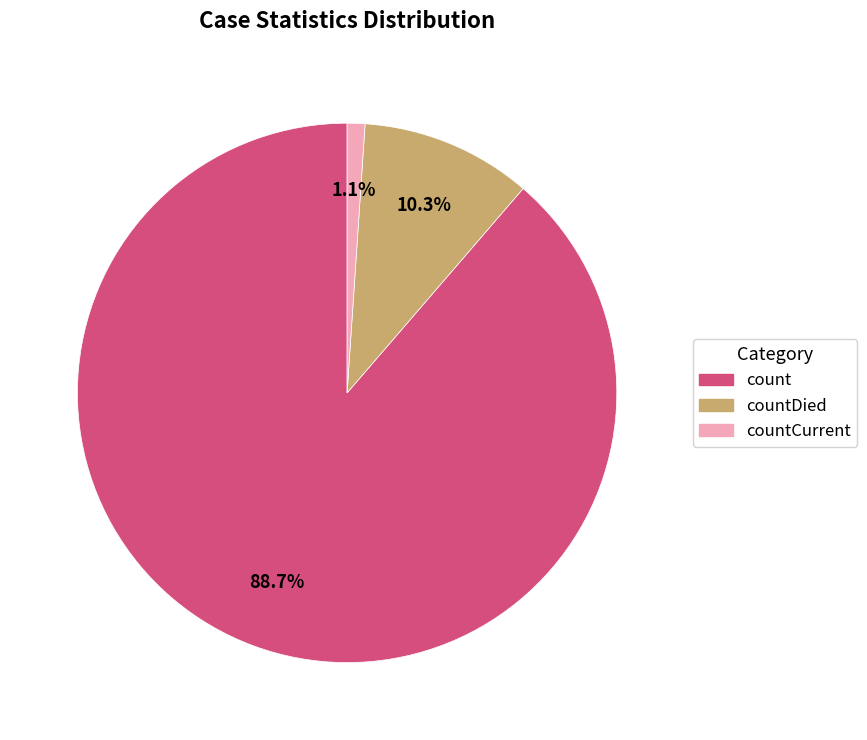

Does any single category account for the majority?

Yes